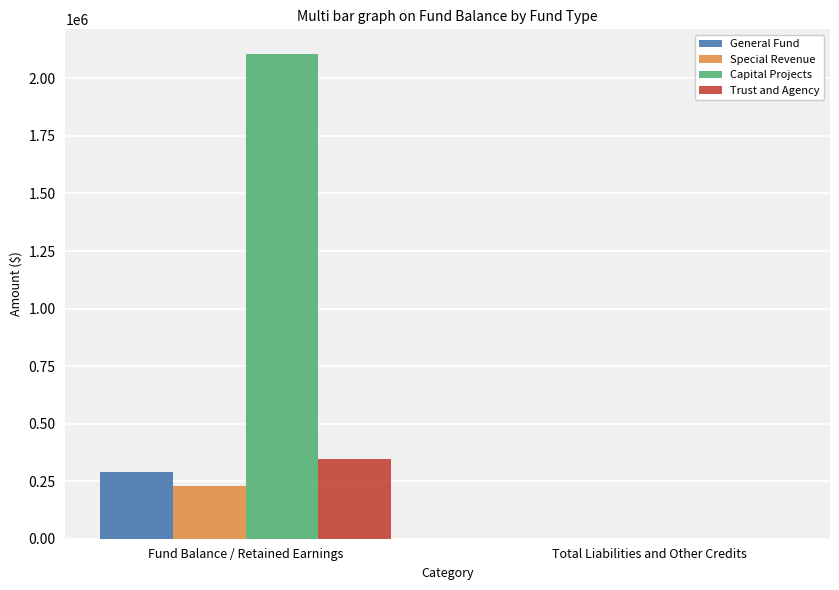

Which series has the largest total across all categories?

Capital Projects